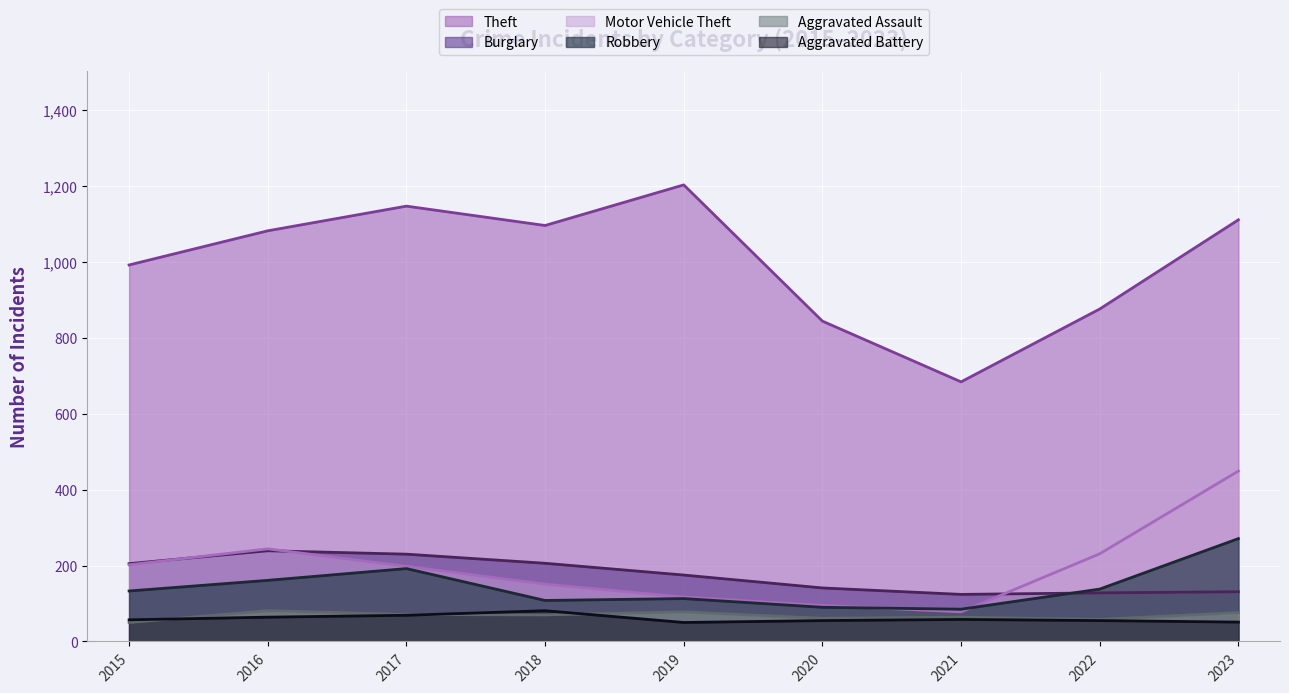

At which category is the sum across all series the highest?

2023